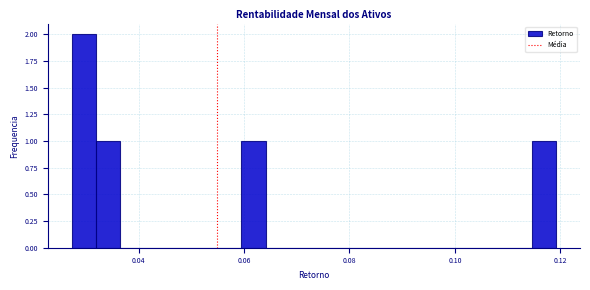

Around what value on the x-axis is the tallest bar? Give the approximate position of its centre, as read against the axis.

0.030